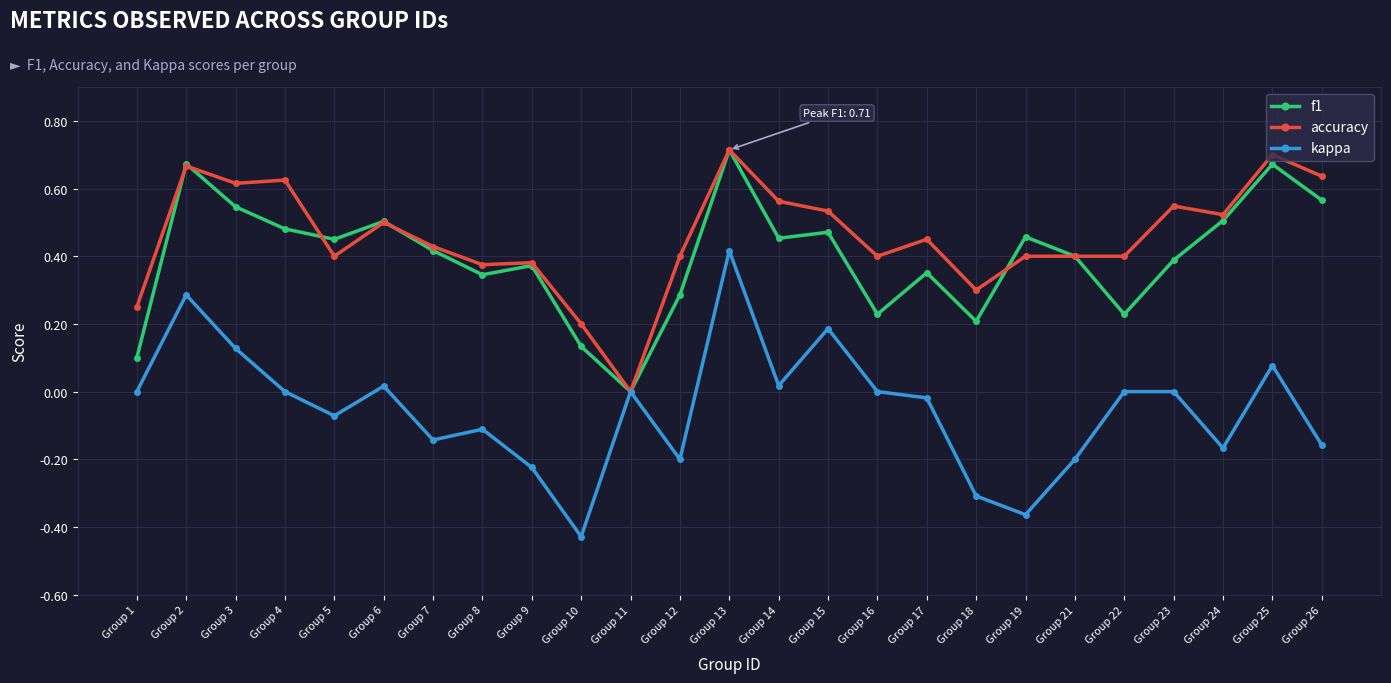

True or false: accuracy has more than 2 points higher than both neighbors.

True